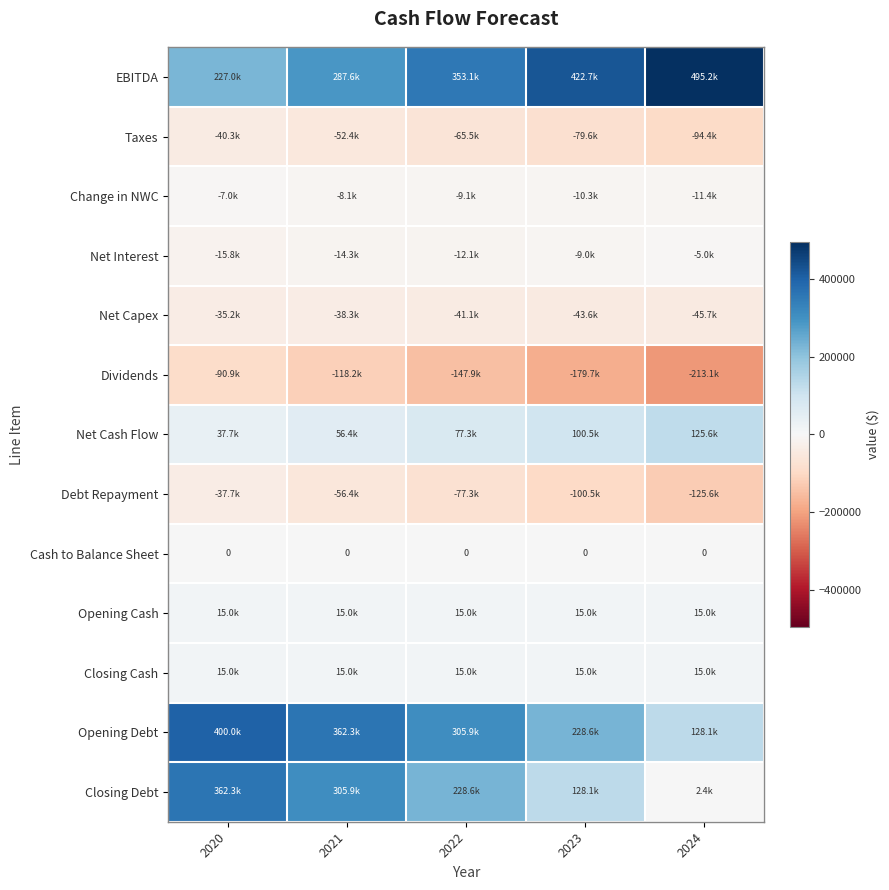

What is the sum of all Dividends values?

-749646.4